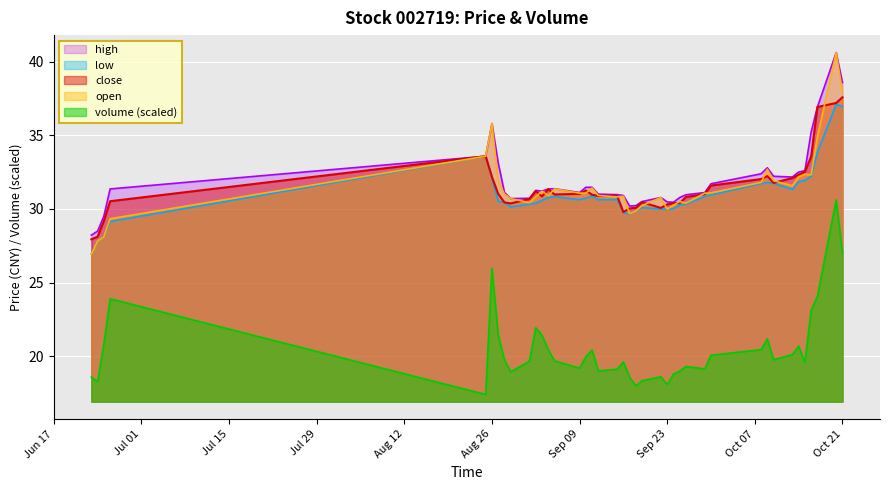

Where does the open series first go above 31?

2014-08-25